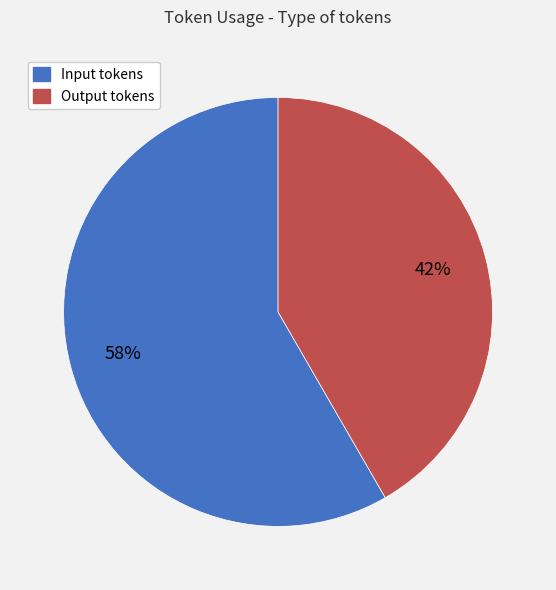

True or false: Output tokens accounts for 42% of the total.

True